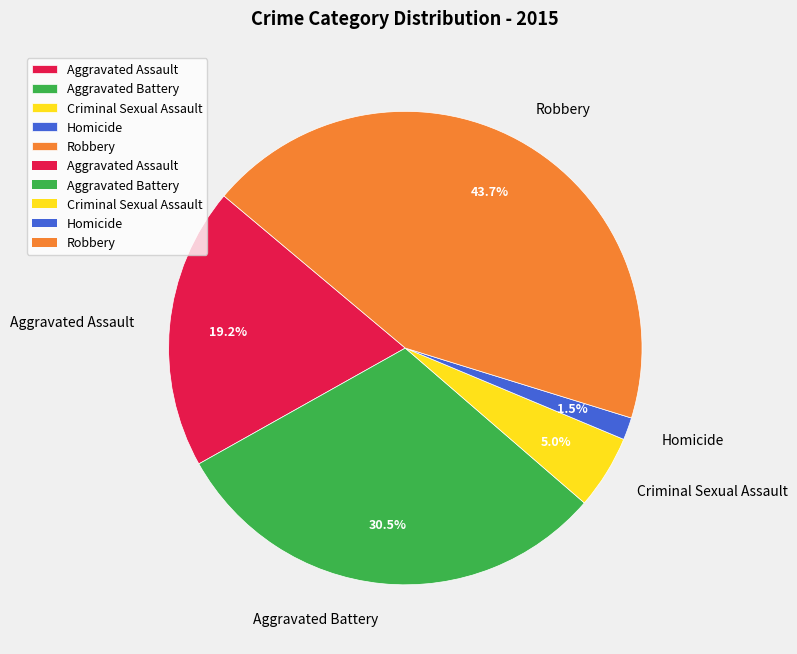

How many segments does this pie chart have?

5